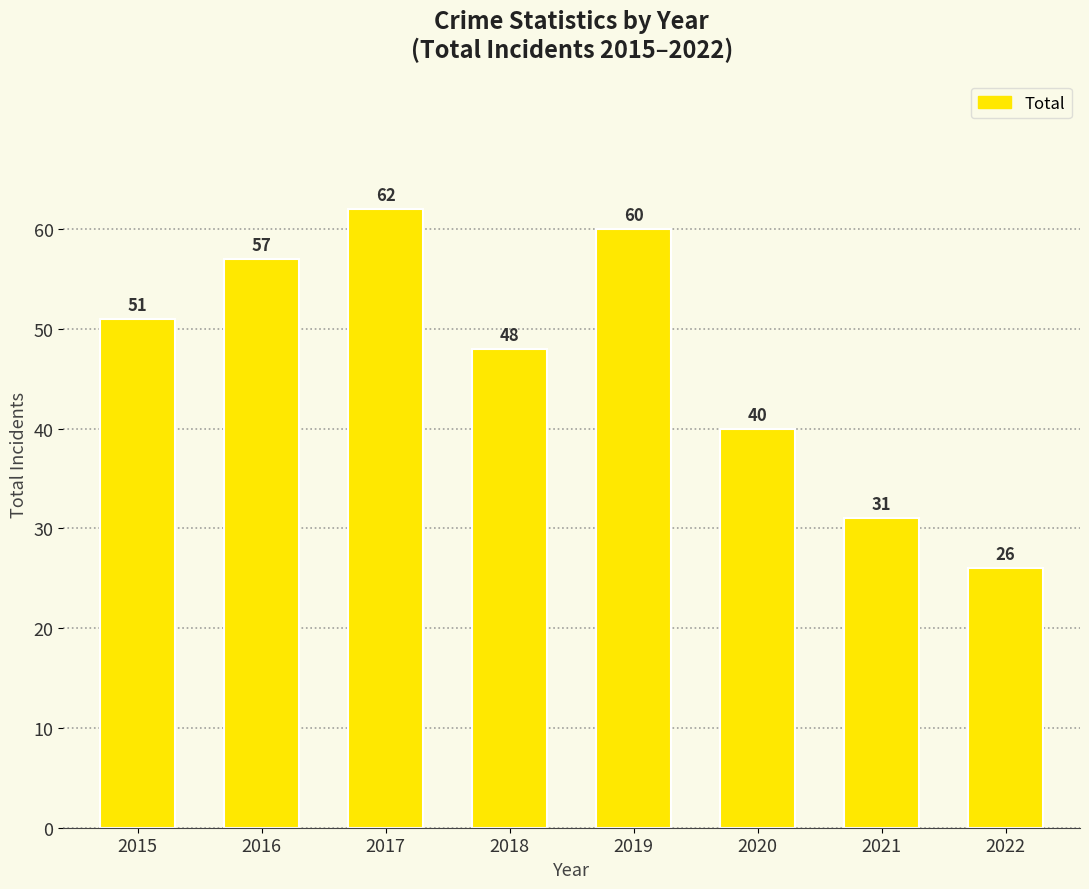

What is the sum of the values at 2018 and 2020?

88